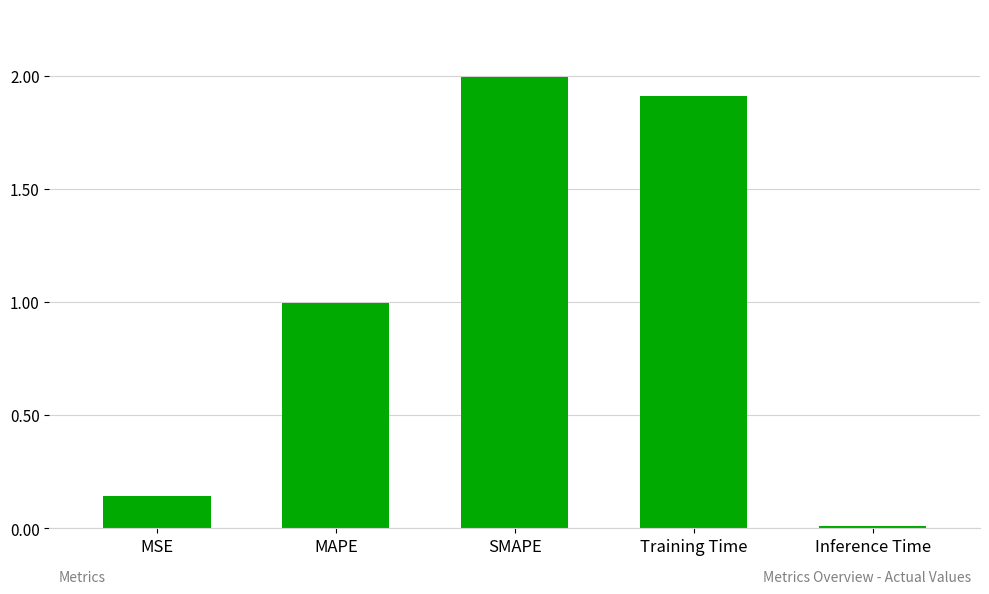

What is the label of the 4th bar from the right?

MAPE